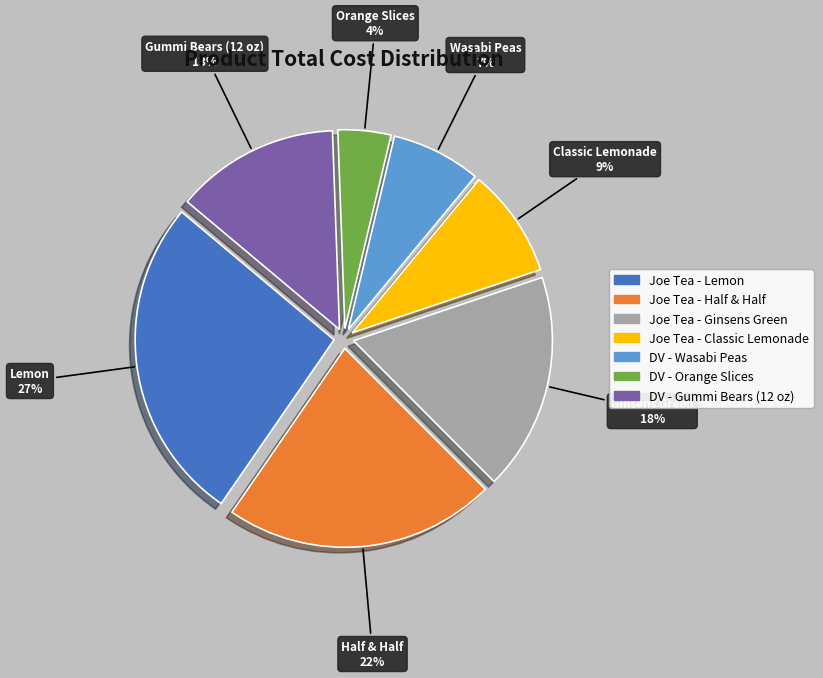

Between Joe Tea - Ginsens Green and Joe Tea - Lemon, which is larger?

Joe Tea - Lemon